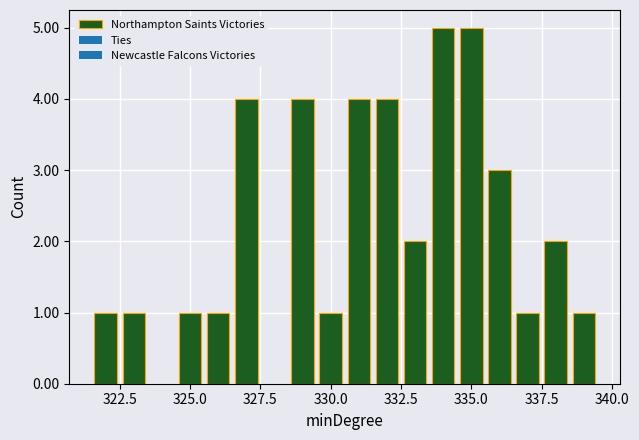

Are the bars horizontal?

No